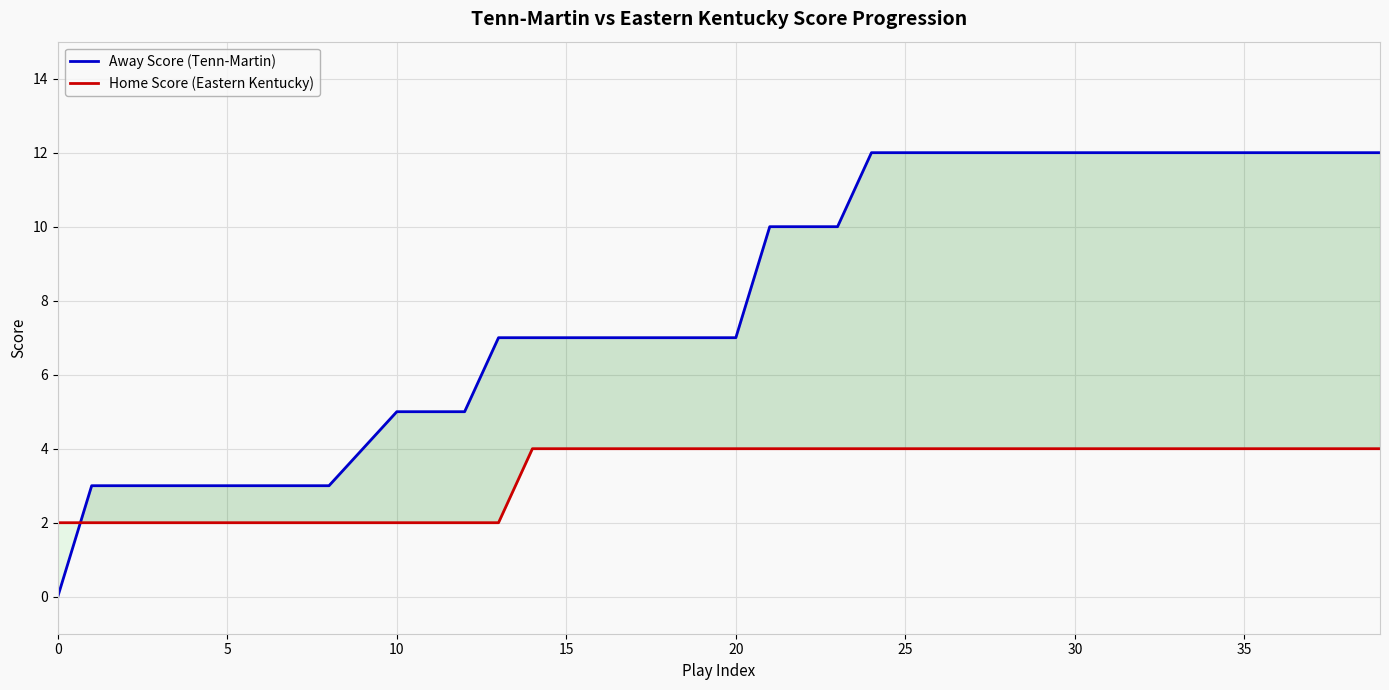

How many times do Home Score (Eastern Kentucky) and Away Score (Tenn-Martin) cross each other?

1